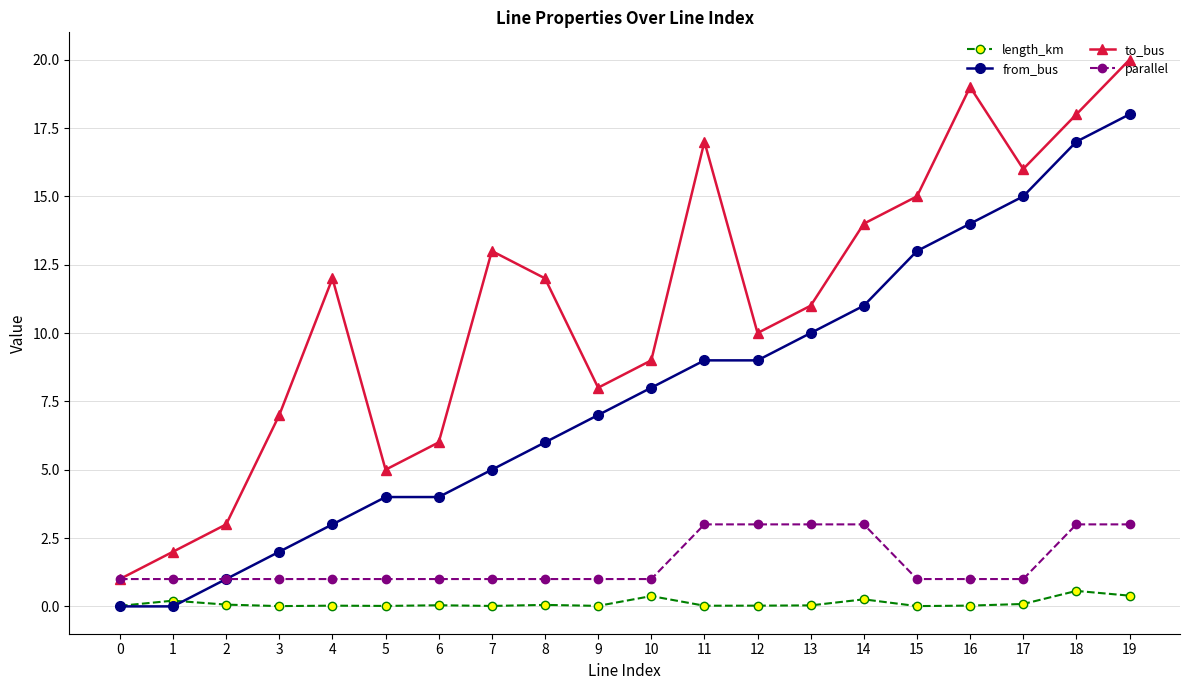

What is the difference between the second highest and second lowest values in the from_bus series?

17.0